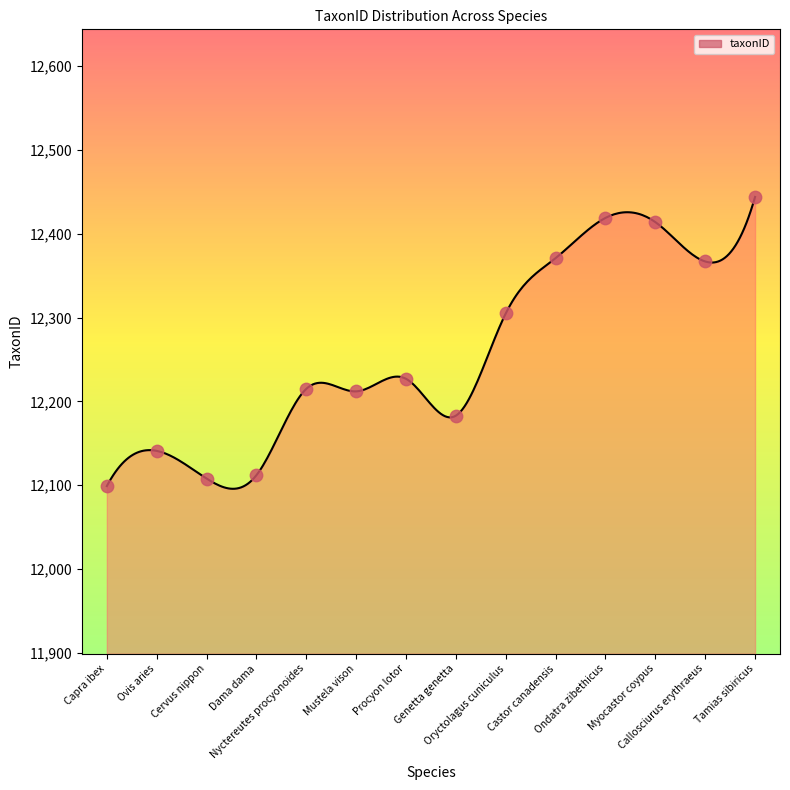

What is the greatest value displayed?

12444.0